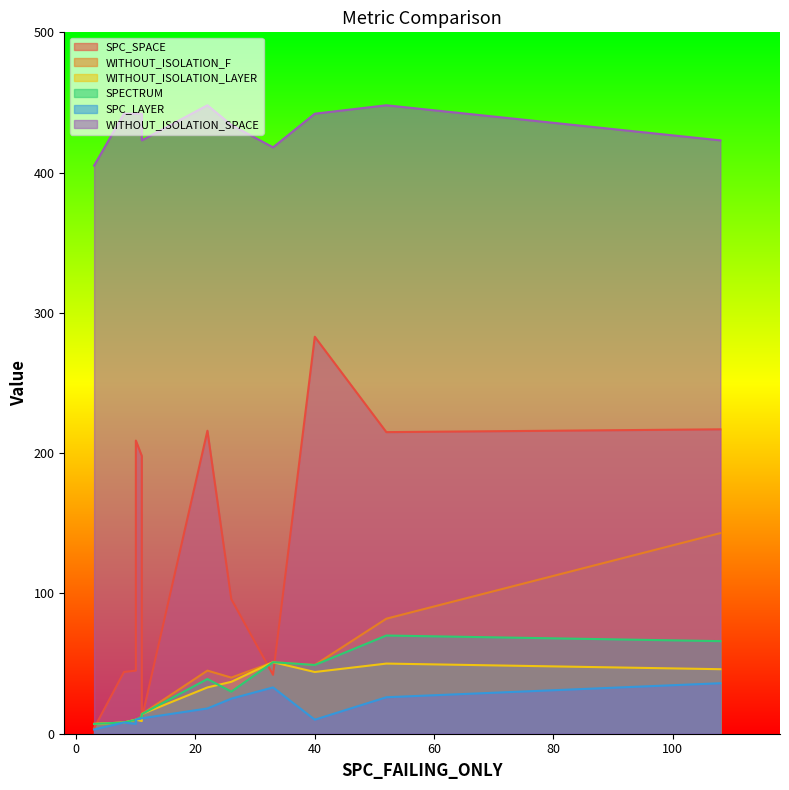

Rank the categories by SPC_LAYER value from highest to lowest.

6, 0, 5, 2, 11, 7, 9, 10, 1, 3, 8, 12, 4